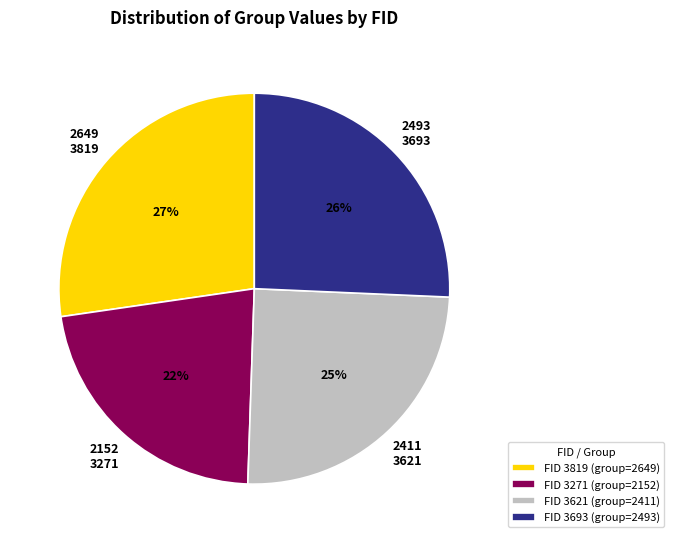

To the nearest percent, what portion does 3621 represent?

25%